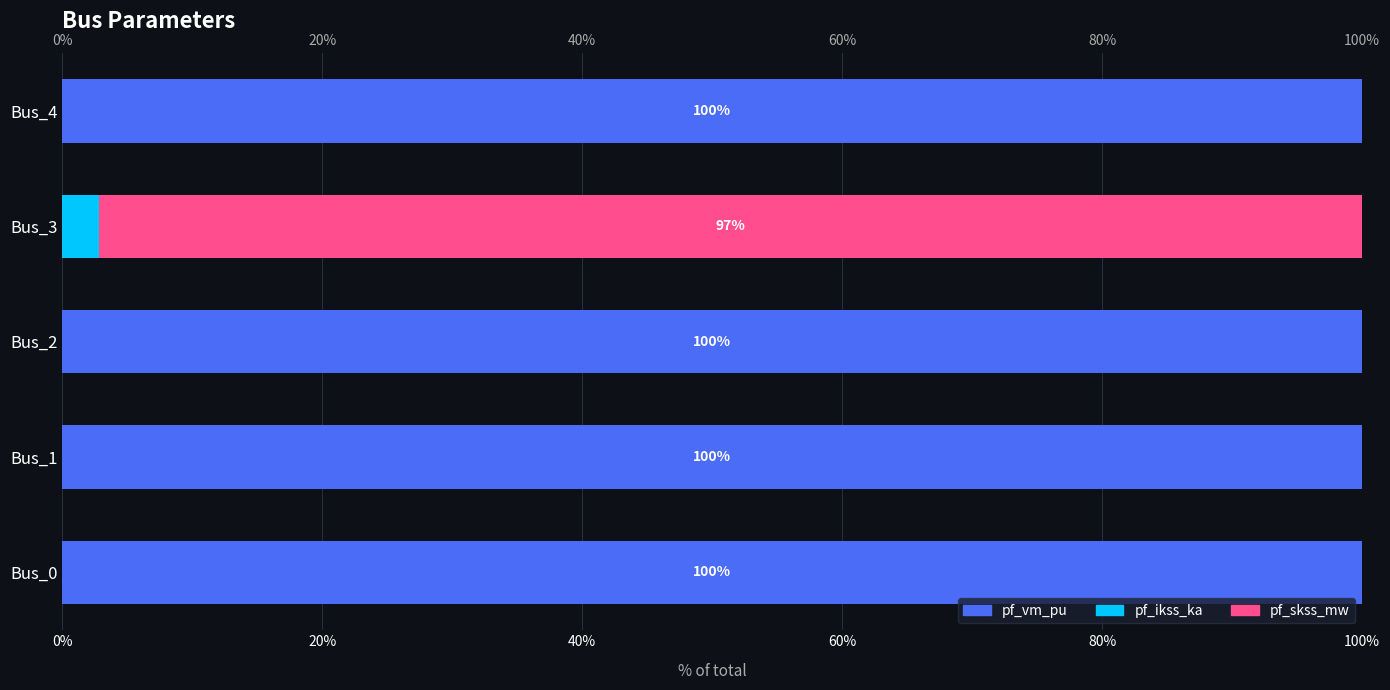

What is the approximate value of pf_skss_mw at 60%?

97.2